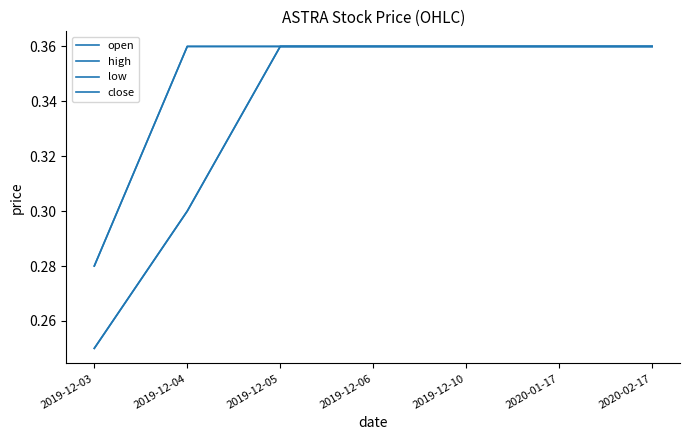

What is the average value of the open series?

0.3